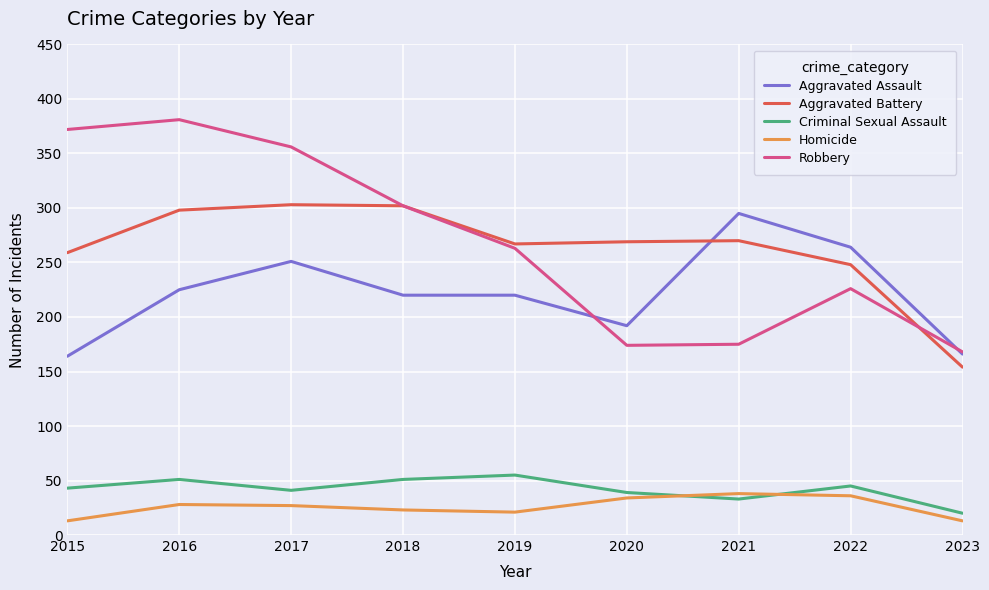

At which category does Robbery reach its first local peak?

2016